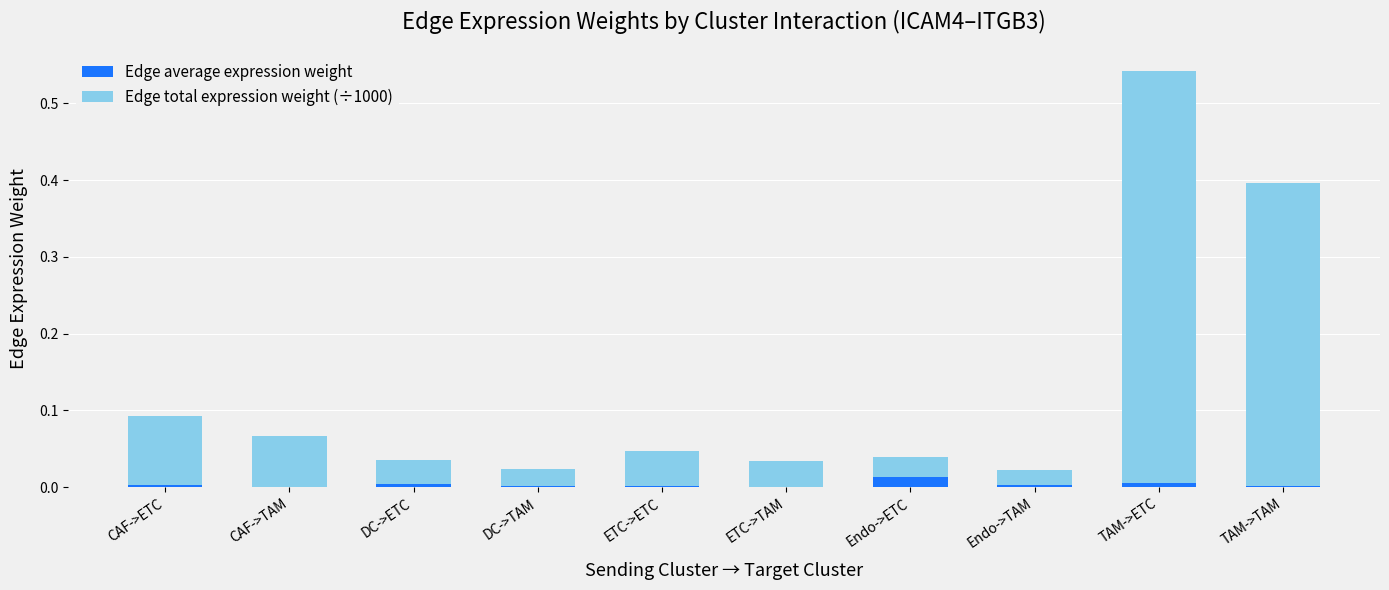

At which category is the sum across all series the highest?

TAM->ETC